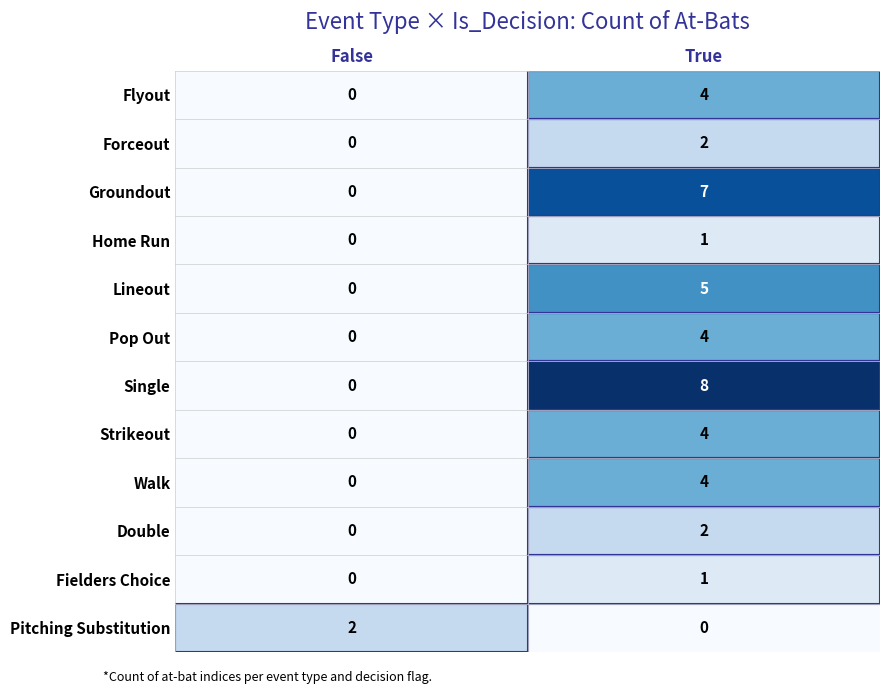

What is the total value across all series at False?

2